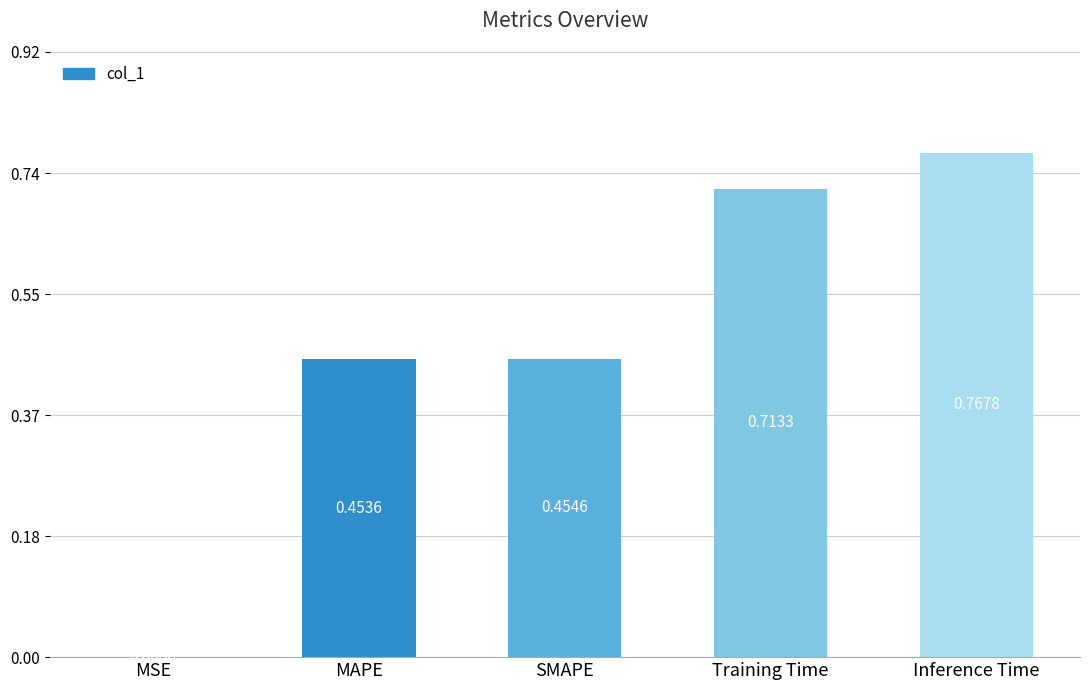

What is the sum of the values at Training Time and Inference Time?

1.5